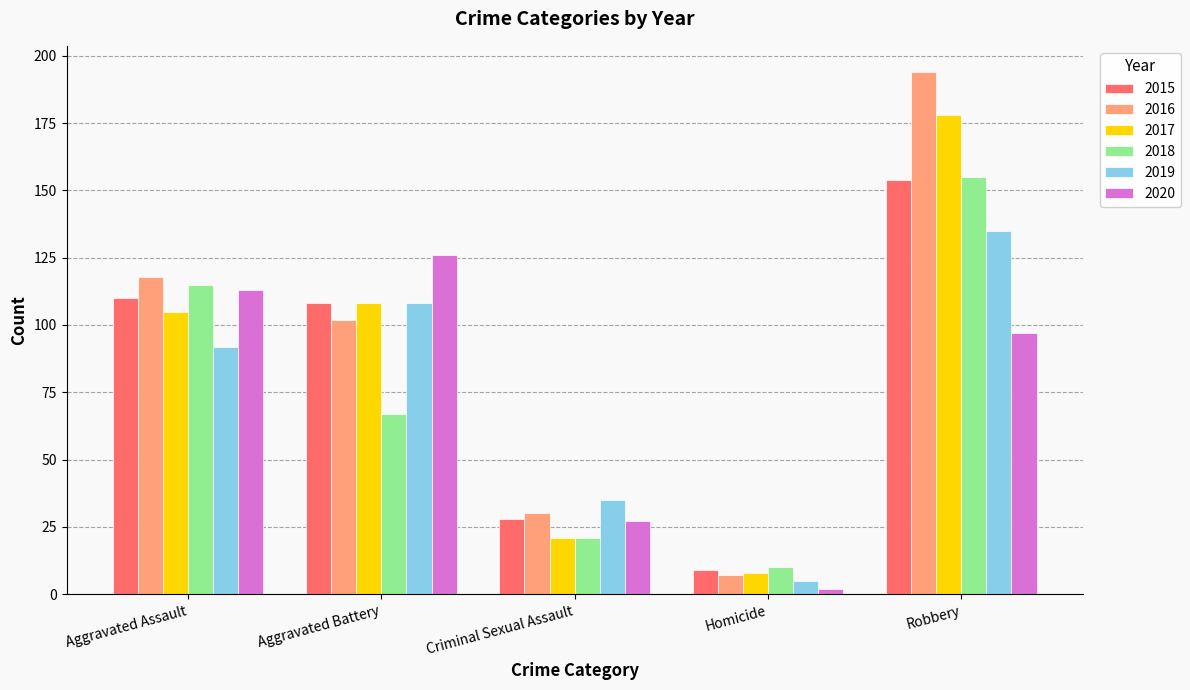

Is it true that 2018 equals 33 at Aggravated Battery?

False